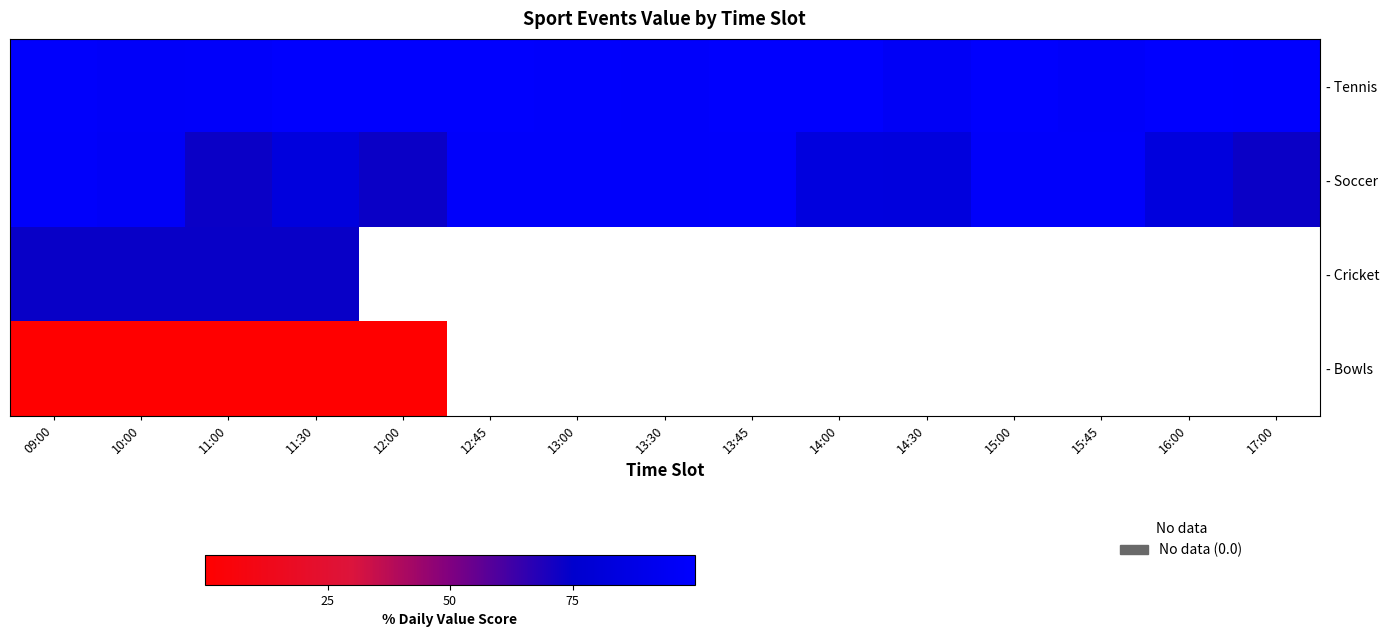

The - Soccer series shows 73.0 at 11:00. True or false?

True